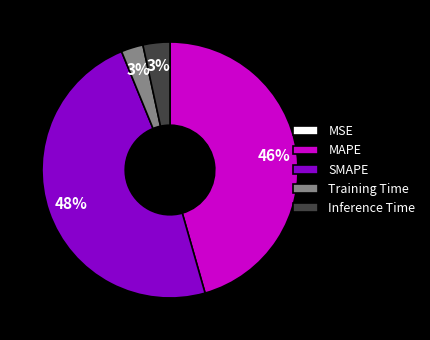

Does any single category account for the majority?

No